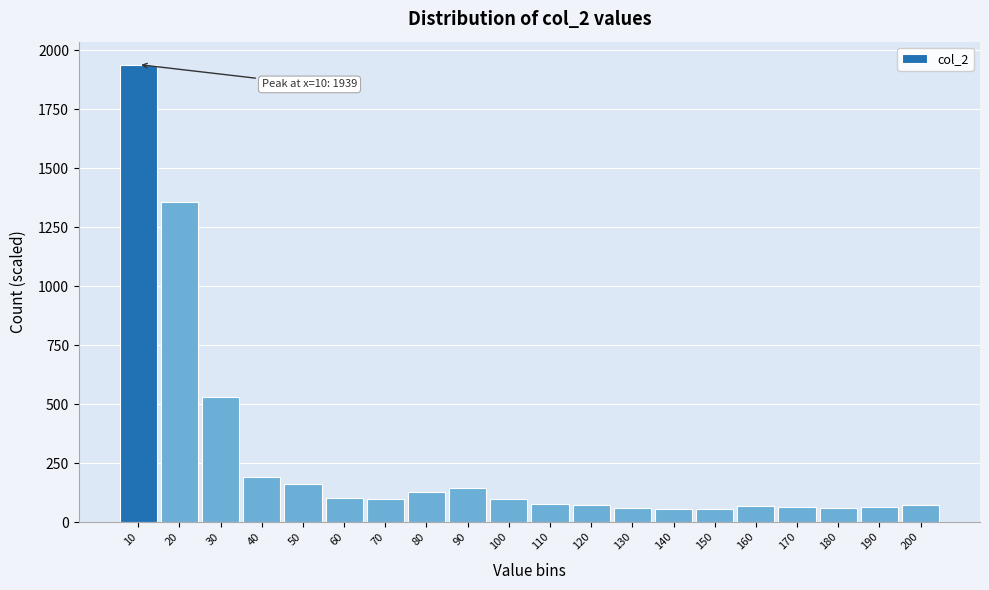

What is the difference between the maximum and minimum values?

1884.7